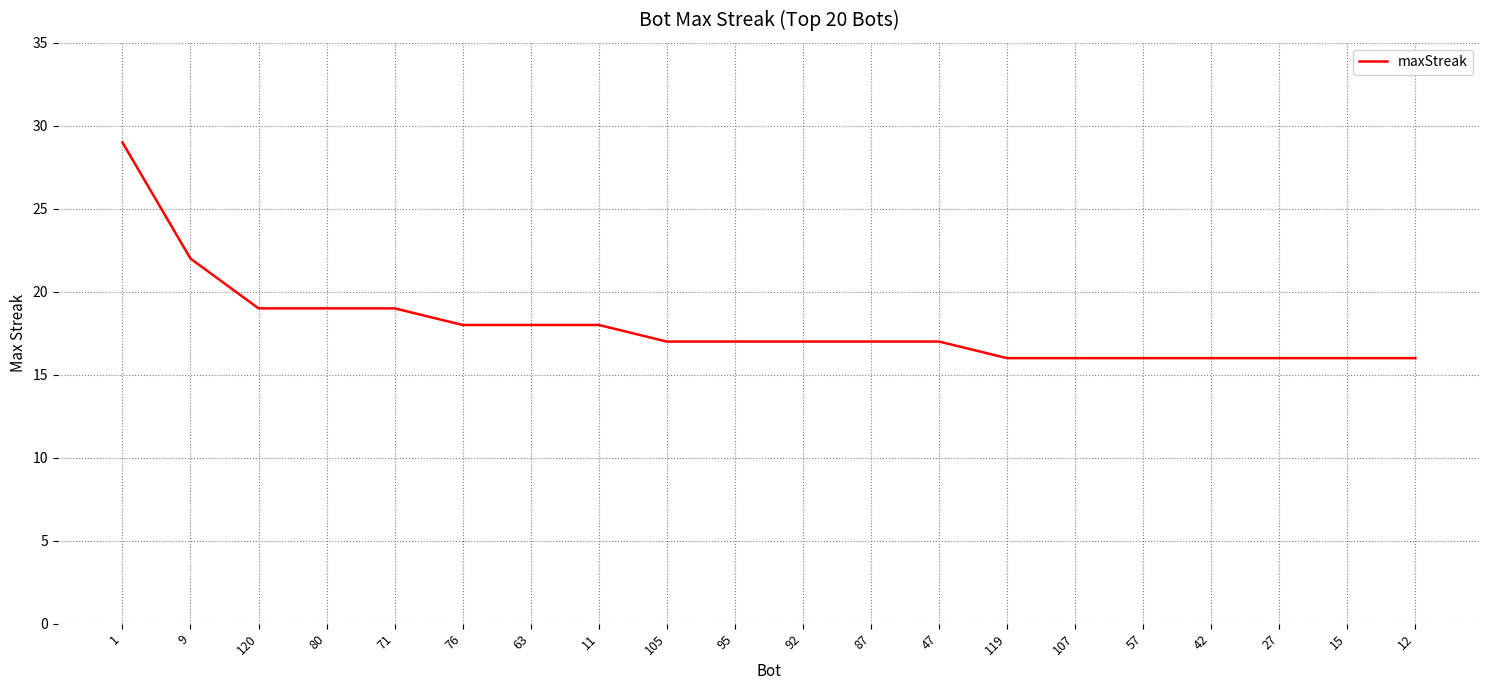

Read the value at 42.

16